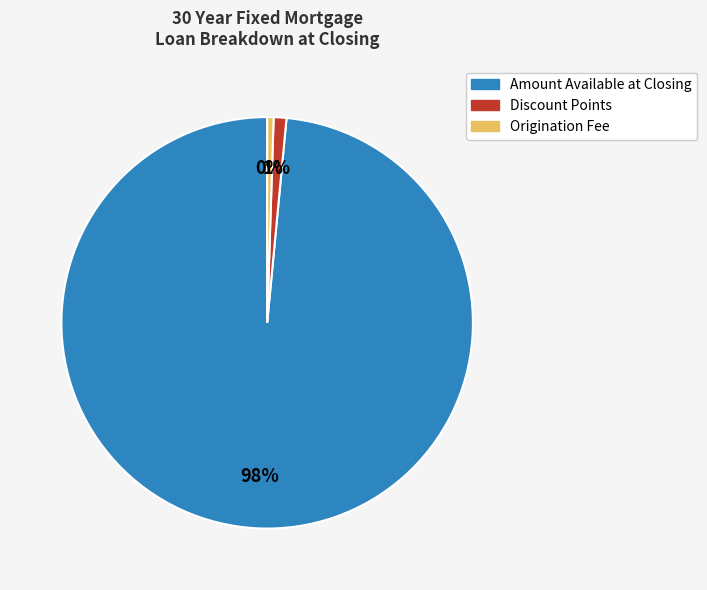

Is there a majority slice in this chart?

Yes